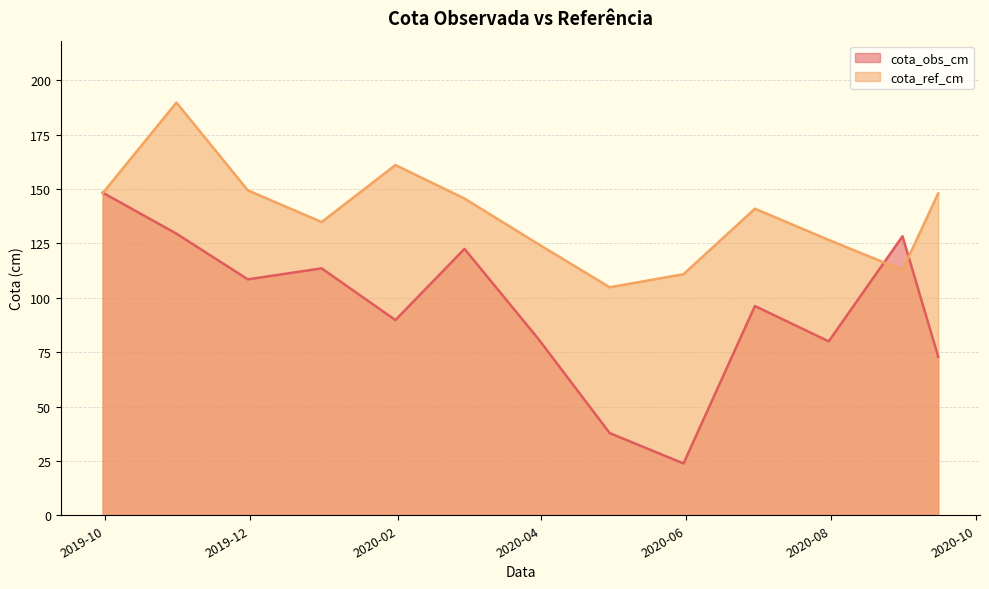

Between 2020-04-30 and 2020-09-15, which is larger?

2020-09-15